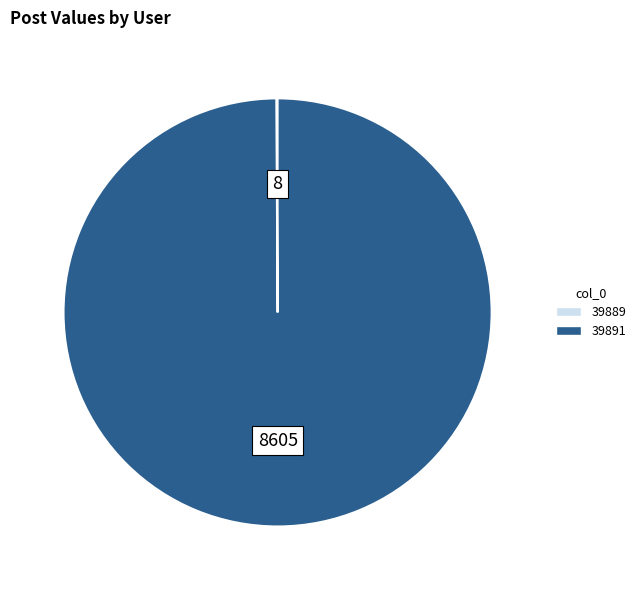

True or false: 39891 accounts for 93% of the total.

False